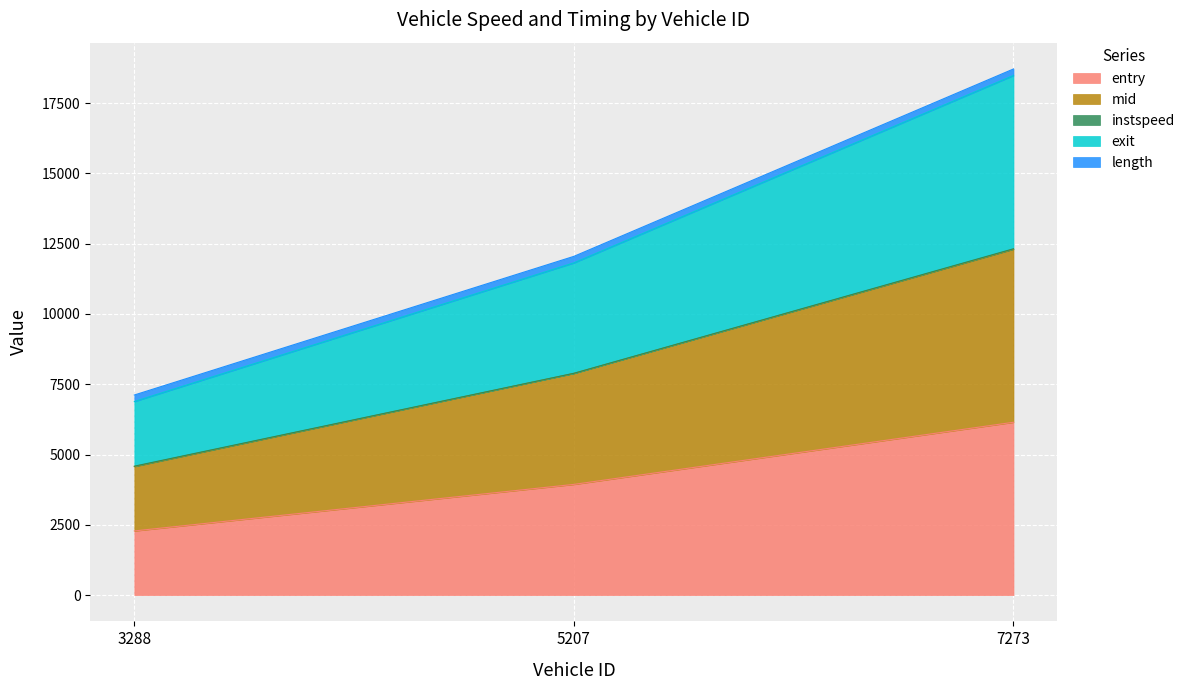

The entry series shows 3937.4 at 5207. True or false?

True